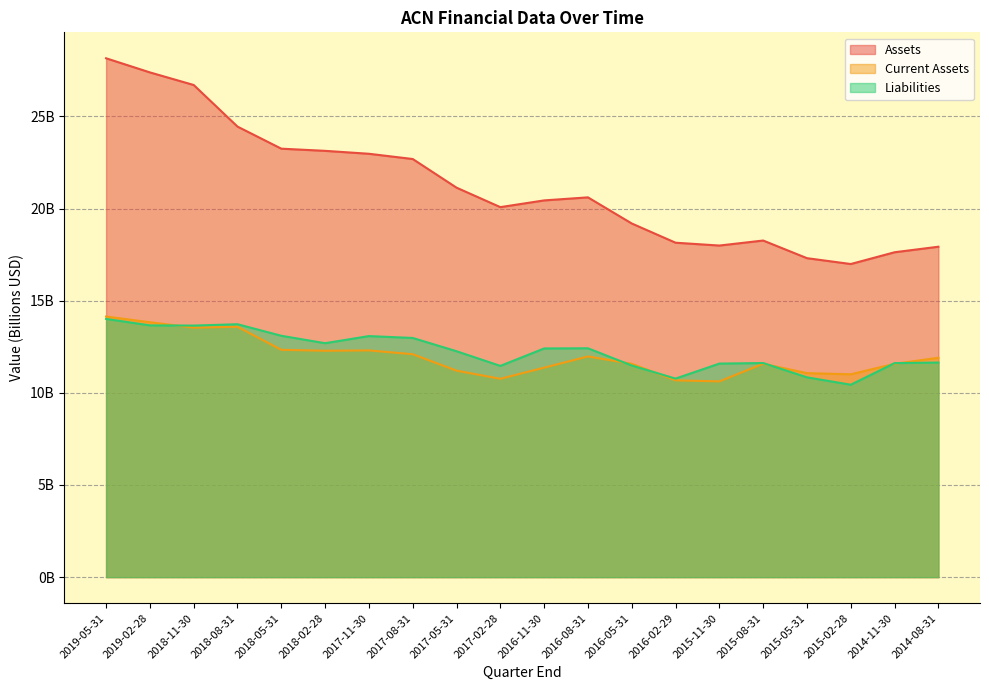

Reading left to right, list all the values displayed in this chart.

Assets: 2019-05-31=28.2	2019-02-28=27.4	2018-11-30=26.7	2018-08-31=24.4	2018-05-31=23.3	2018-02-28=23.1	2017-11-30=23.0	2017-08-31=22.7	2017-05-31=21.1	2017-02-28=20.1	2016-11-30=20.4	2016-08-31=20.6	2016-05-31=19.2	2016-02-29=18.1	2015-11-30=18.0	2015-08-31=18.3	2015-05-31=17.3	2015-02-28=17.0	2014-11-30=17.6	2014-08-31=17.9
Current Assets: 2019-05-31=14.1	2019-02-28=13.8	2018-11-30=13.5	2018-08-31=13.6	2018-05-31=12.3	2018-02-28=12.3	2017-11-30=12.3	2017-08-31=12.1	2017-05-31=11.2	2017-02-28=10.8	2016-11-30=11.4	2016-08-31=12.0	2016-05-31=11.6	2016-02-29=10.7	2015-11-30=10.6	2015-08-31=11.6	2015-05-31=11.1	2015-02-28=11.0	2014-11-30=11.6	2014-08-31=11.9
Liabilities: 2019-05-31=14.0	2019-02-28=13.7	2018-11-30=13.7	2018-08-31=13.7	2018-05-31=13.1	2018-02-28=12.7	2017-11-30=13.1	2017-08-31=13.0	2017-05-31=12.3	2017-02-28=11.5	2016-11-30=12.4	2016-08-31=12.4	2016-05-31=11.5	2016-02-29=10.8	2015-11-30=11.6	2015-08-31=11.6	2015-05-31=10.8	2015-02-28=10.4	2014-11-30=11.6	2014-08-31=11.6